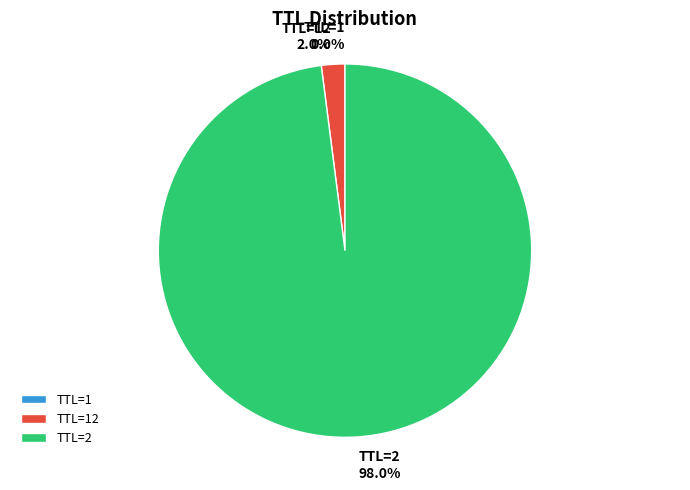

Which category accounts for the majority?

TTL=2